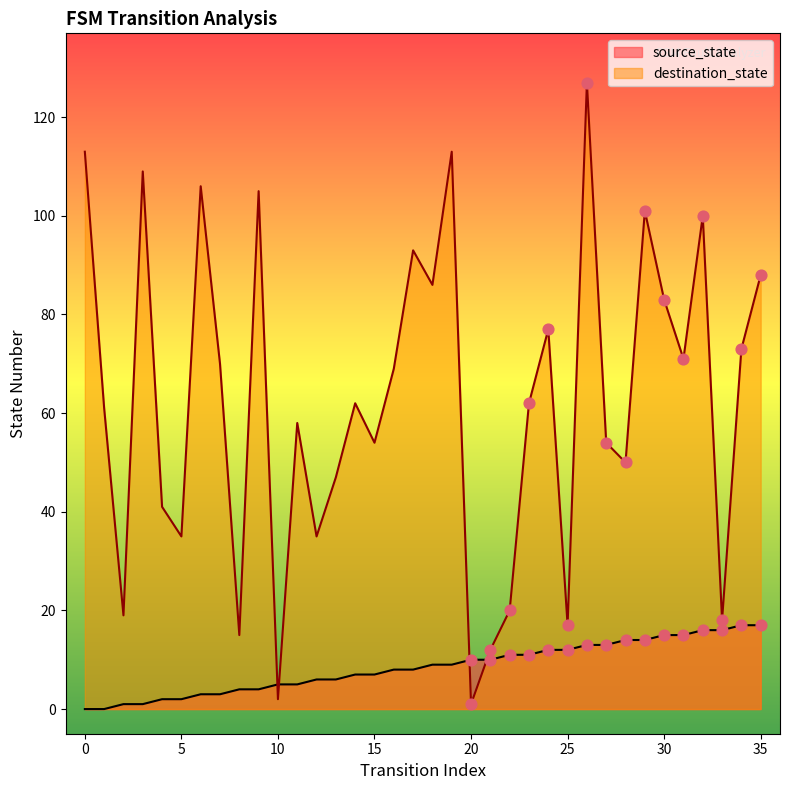

Which series has the largest Y range (max minus min)?

destination_state